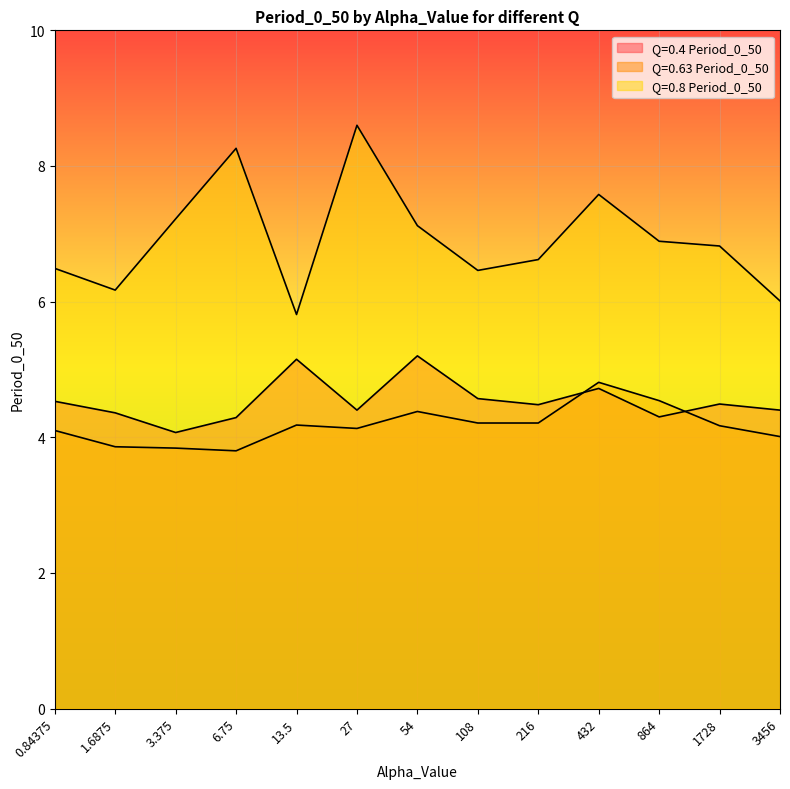

In Q=0.63 Period_0_50, how many points are lower than both neighbors (excluding endpoints)?

2